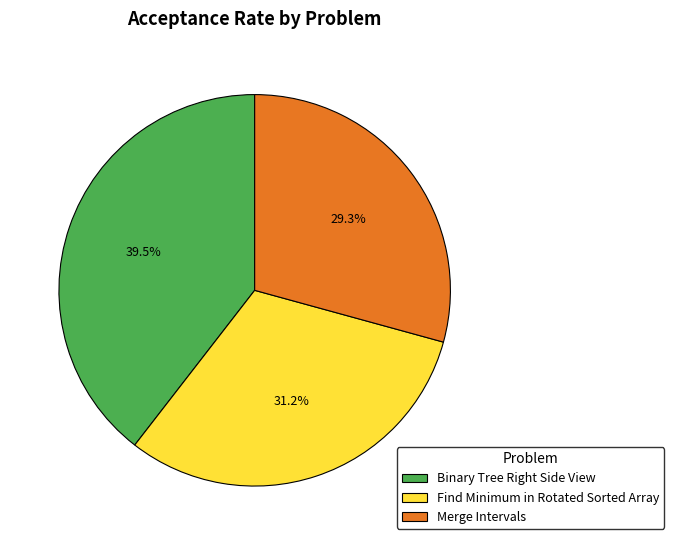

Which slice is the smallest?

Merge Intervals